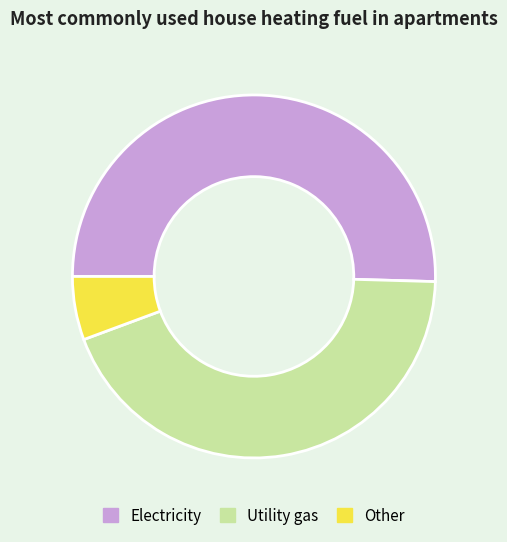

Approximately how many times larger is the value at Utility gas compared to Other?

7.8